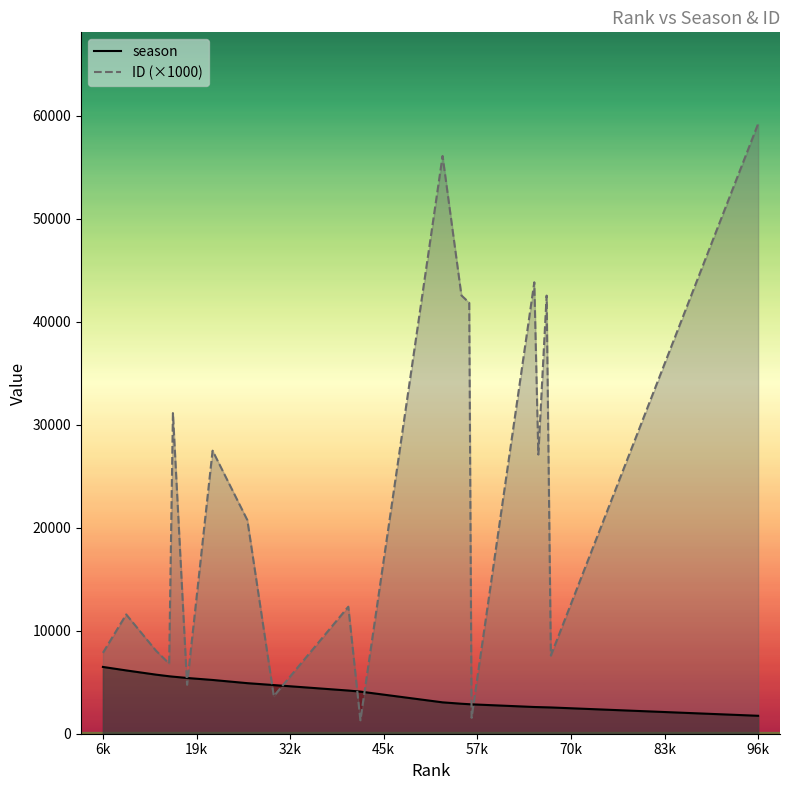

What is the total value across all series at 96k?

60964.8